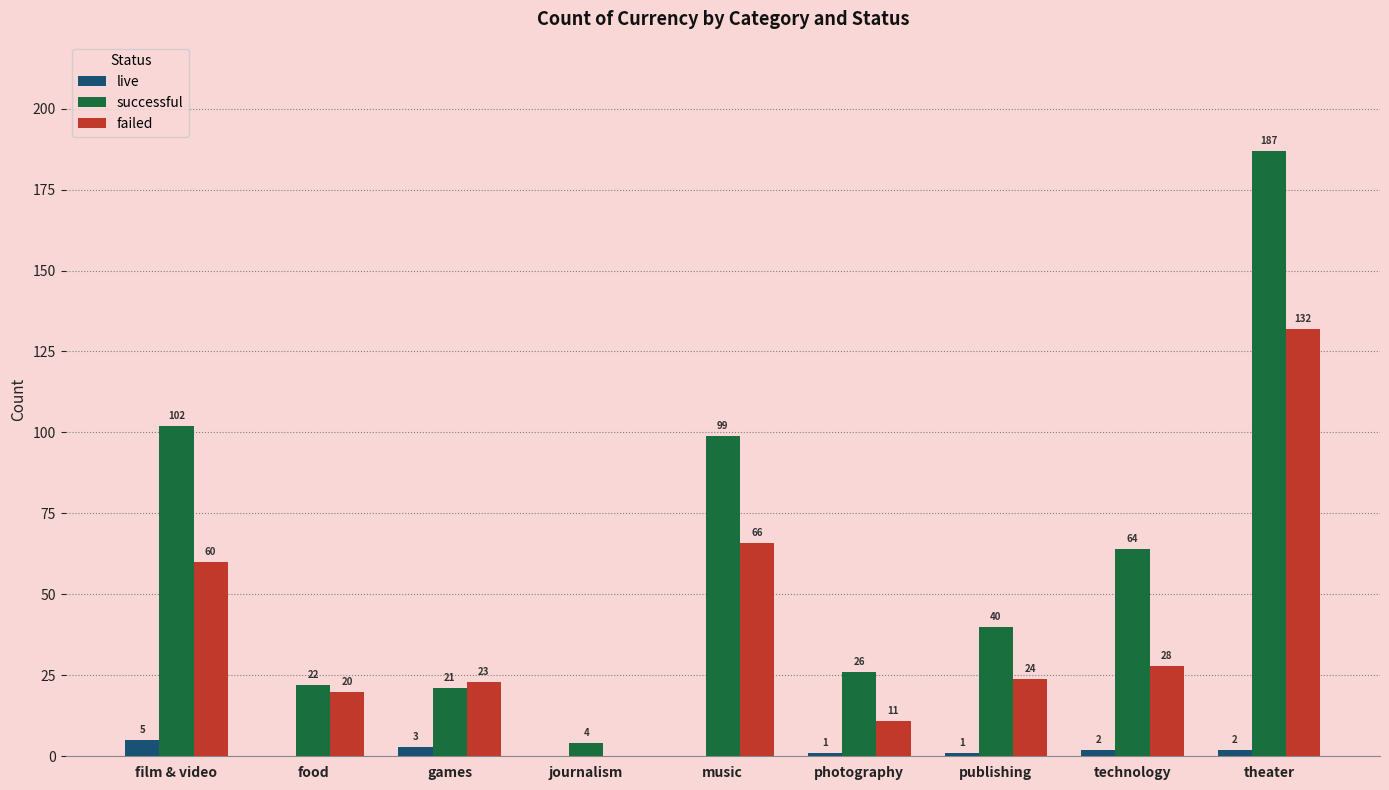

At which label does live reach its peak?

film & video